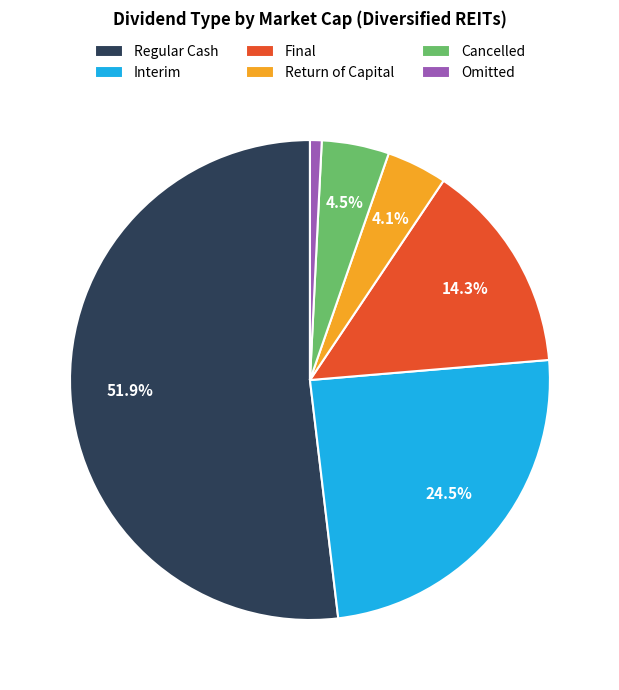

Is there a majority slice in this chart?

Yes